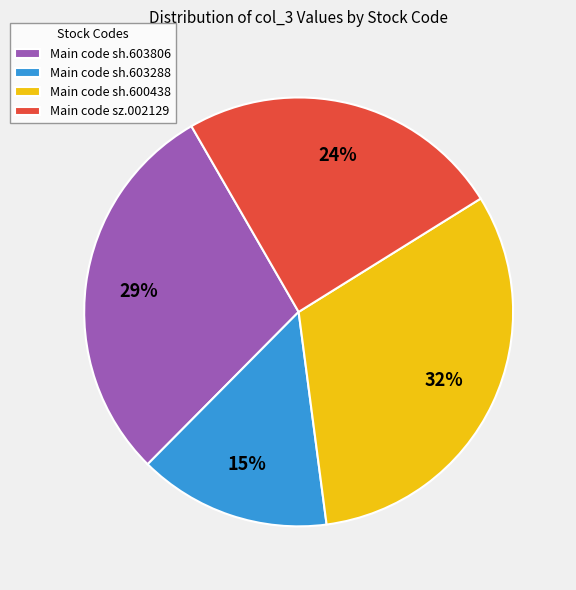

The Main code sh.603806 slice represents 42% of the pie. True or false?

False